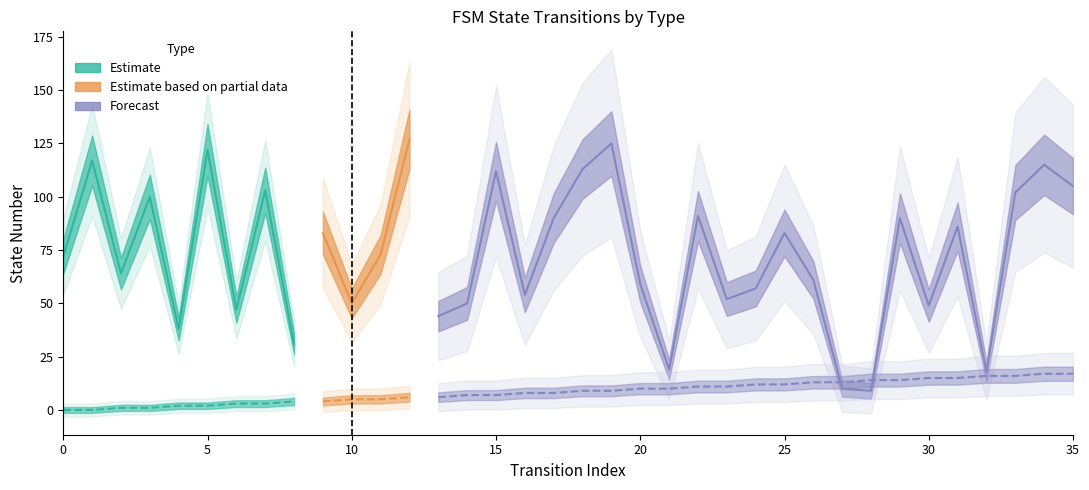

What is the minimum value for destination_state?

9